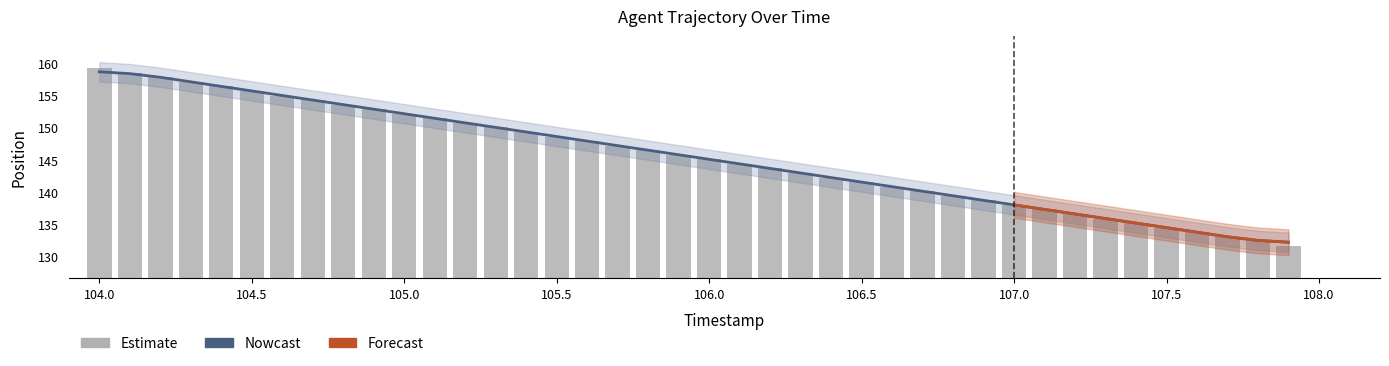

How many groups of bars are there?

40